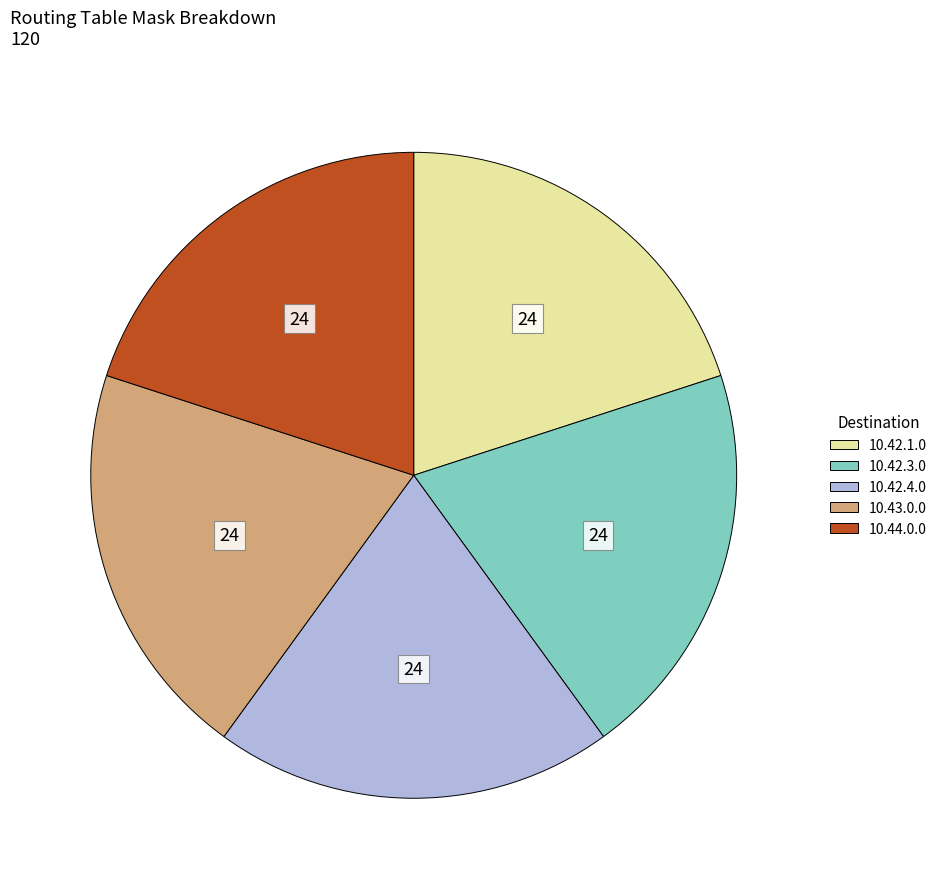

Is there any slice that represents more than half of the pie?

No